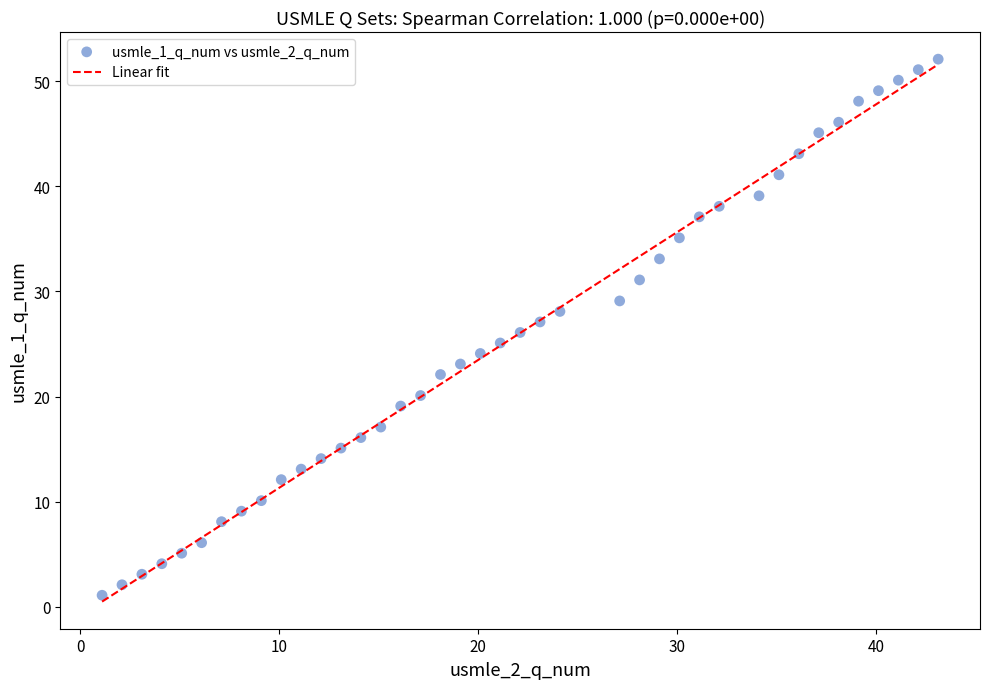

What is the range of Y values (max minus min)?

51.0